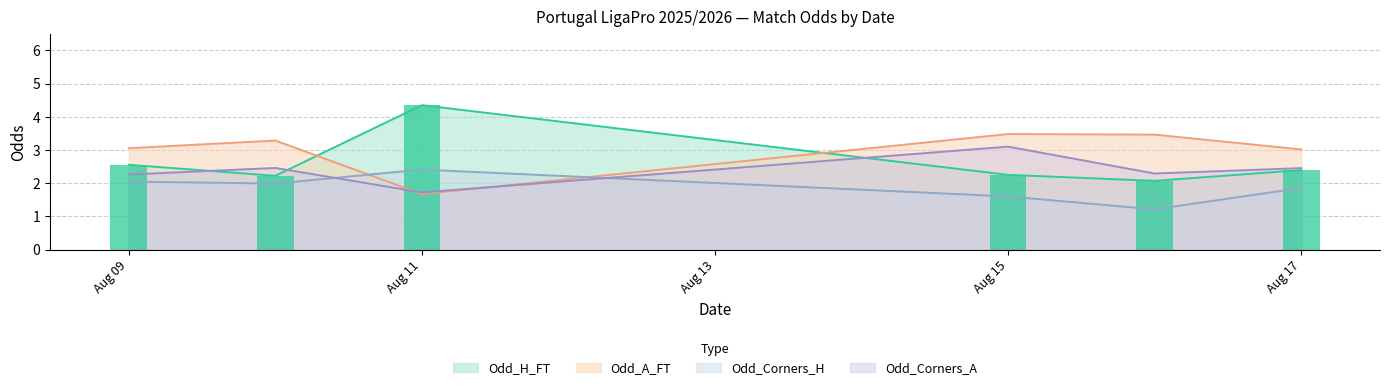

True or false: Odd_Corners_A has a value of 1.8 at 1.

False